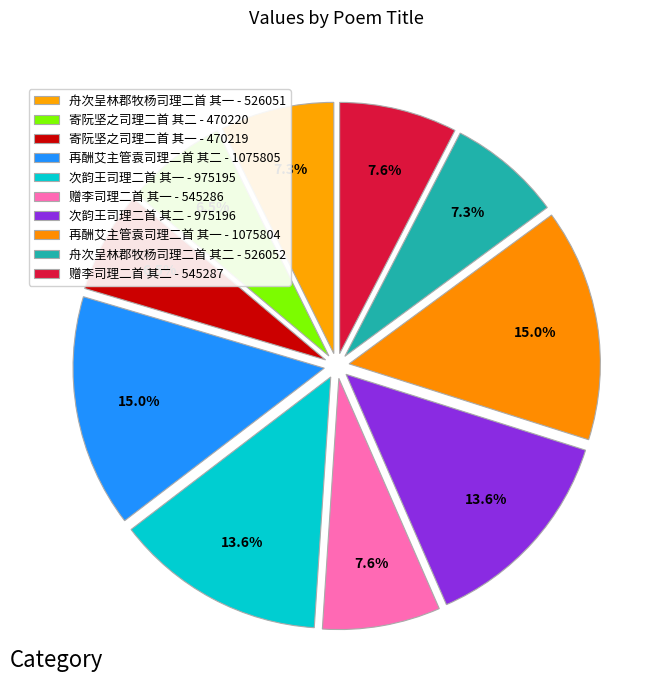

What percentage is the 舟次呈林郡牧杨司理二首 其一 slice, to the nearest percent?

7%